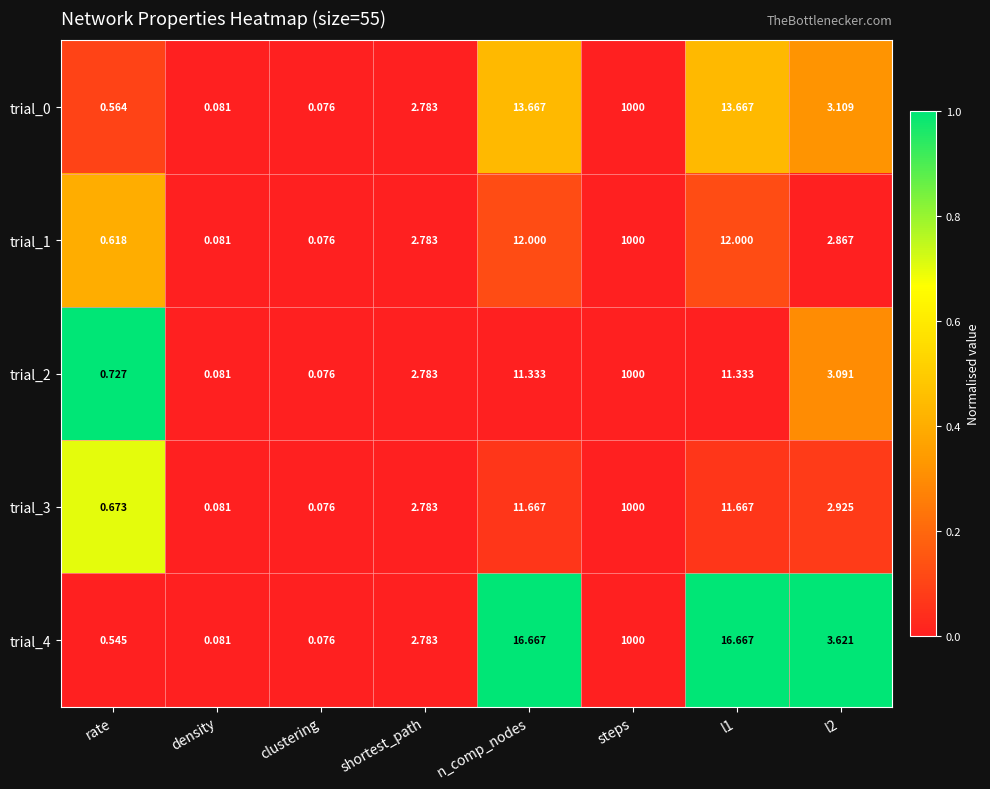

Count the number of data series in this chart.

5